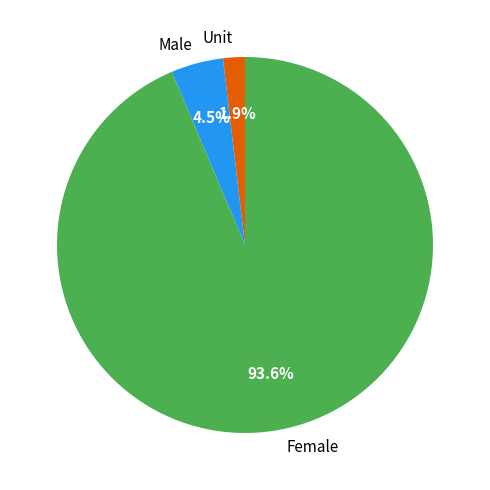

What percentage do Male and Female together represent?

98.1%